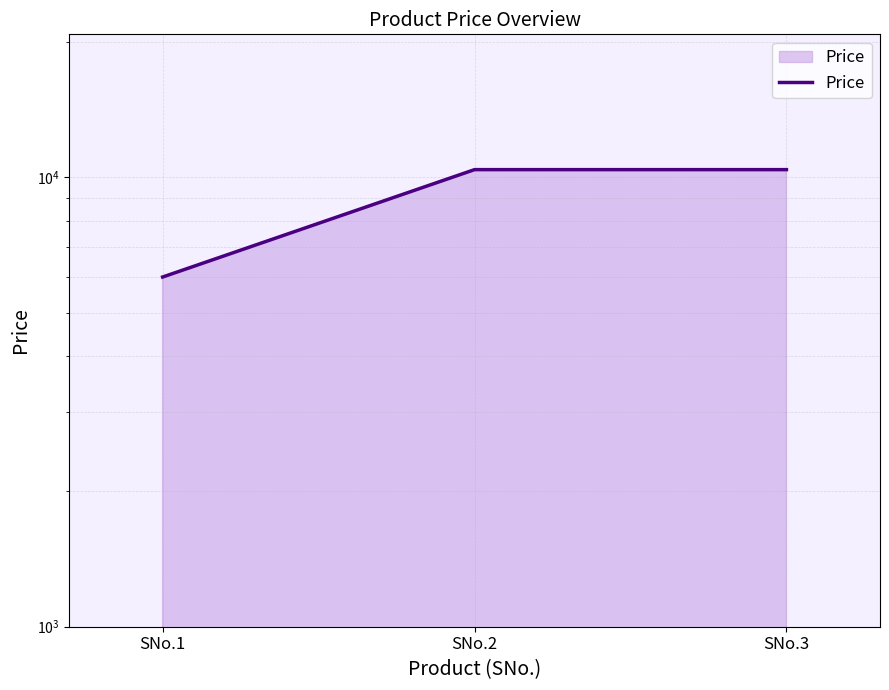

Rank the categories by value from highest to lowest.

SNo.2, SNo.3, SNo.1